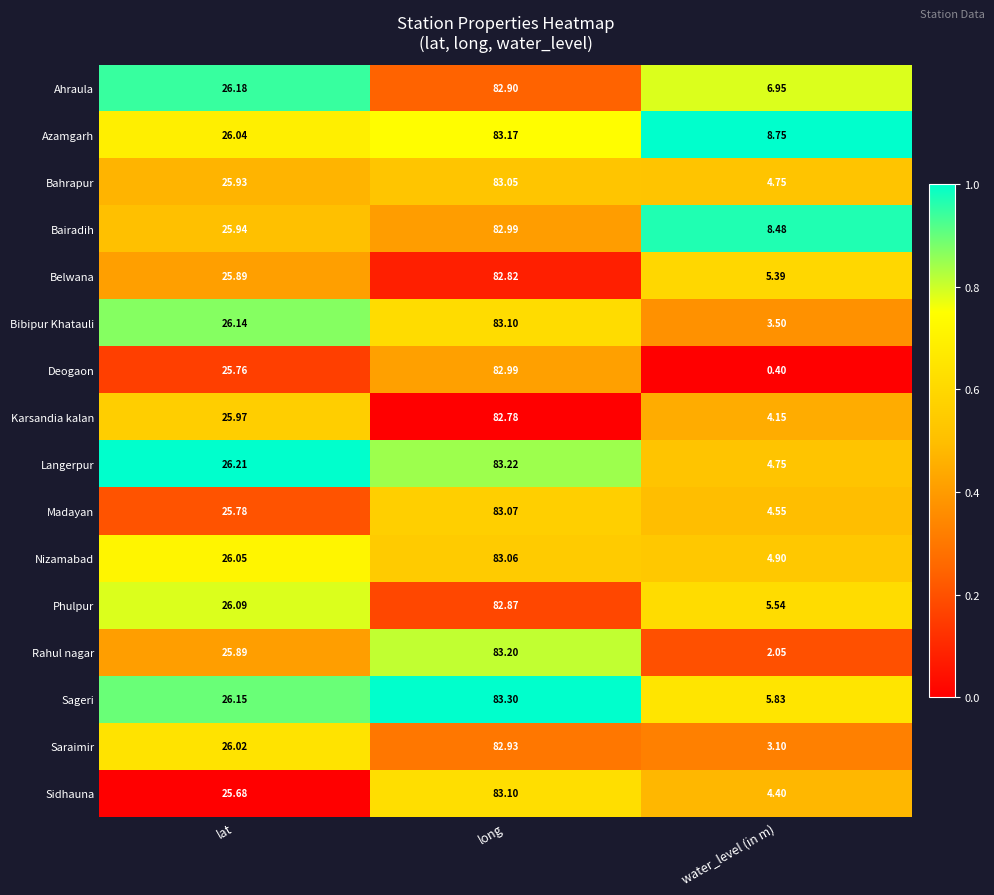

Which category has the lowest value in the Sageri series?

water_level (in m)